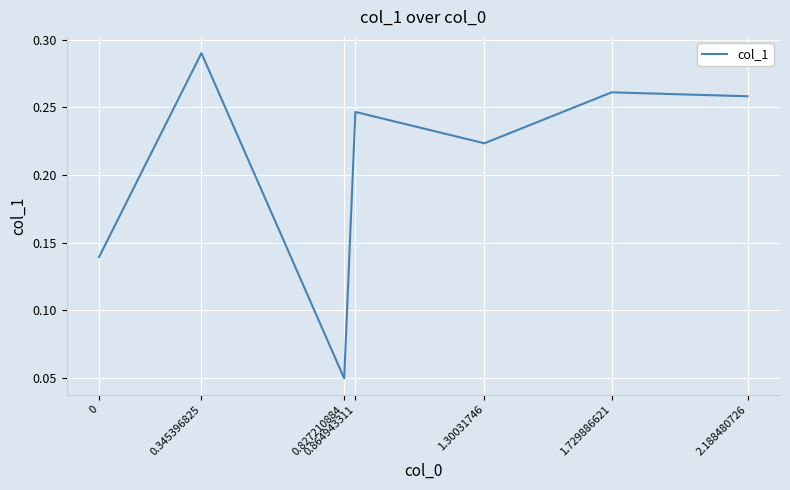

At which category does the chart reach its peak across all series?

0.345396825